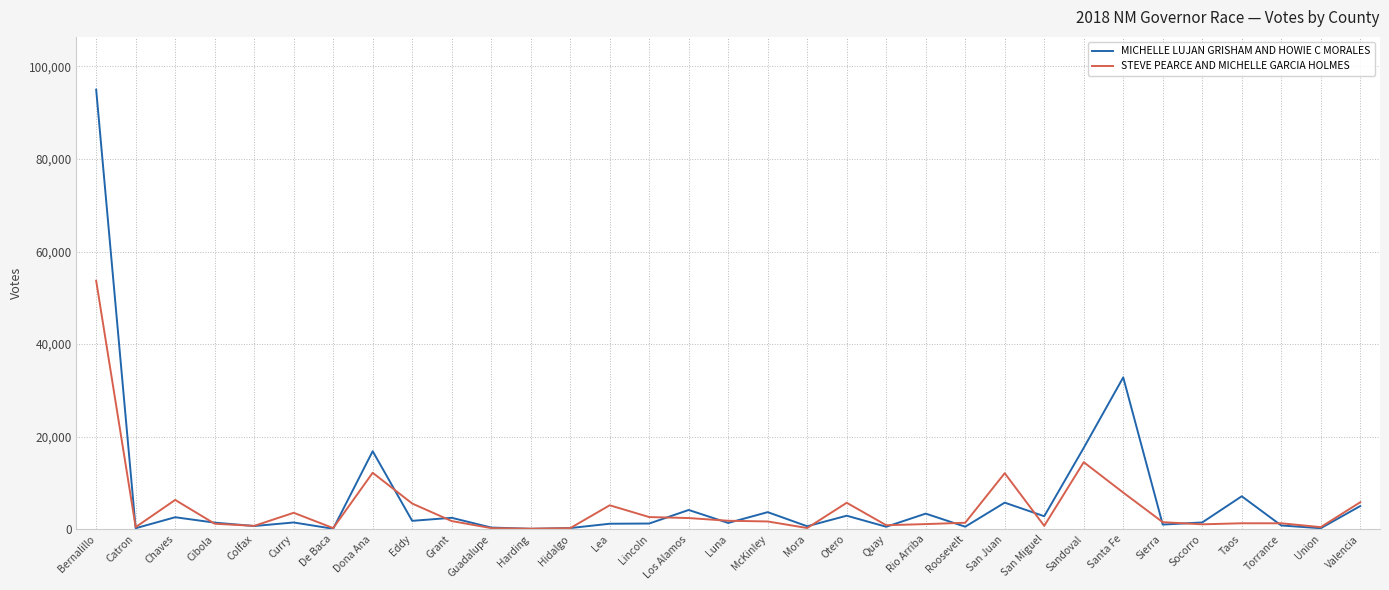

What is the maximum value shown in the chart?

95000